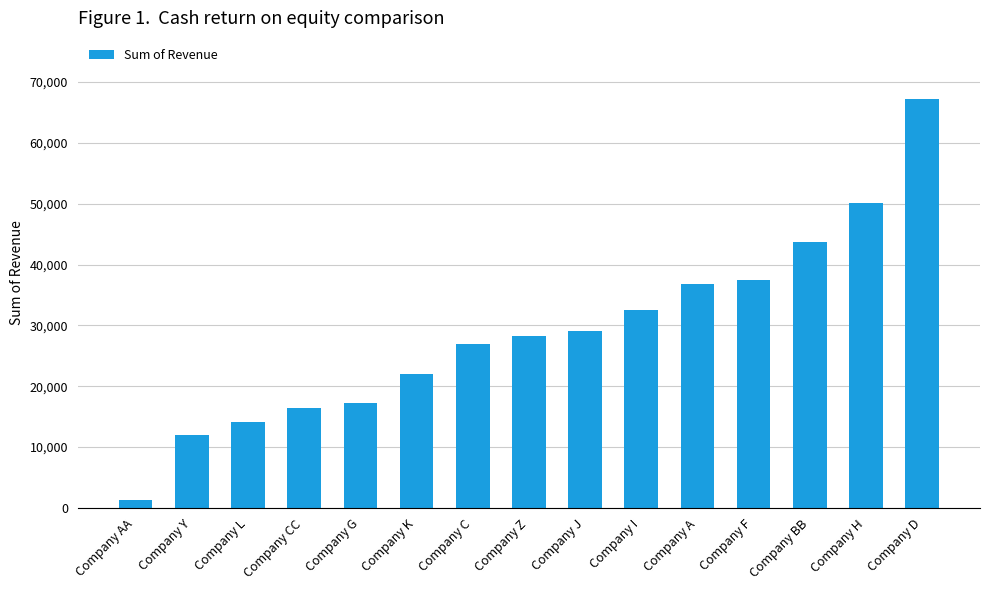

What is the approximate value at Company A?

36840.0